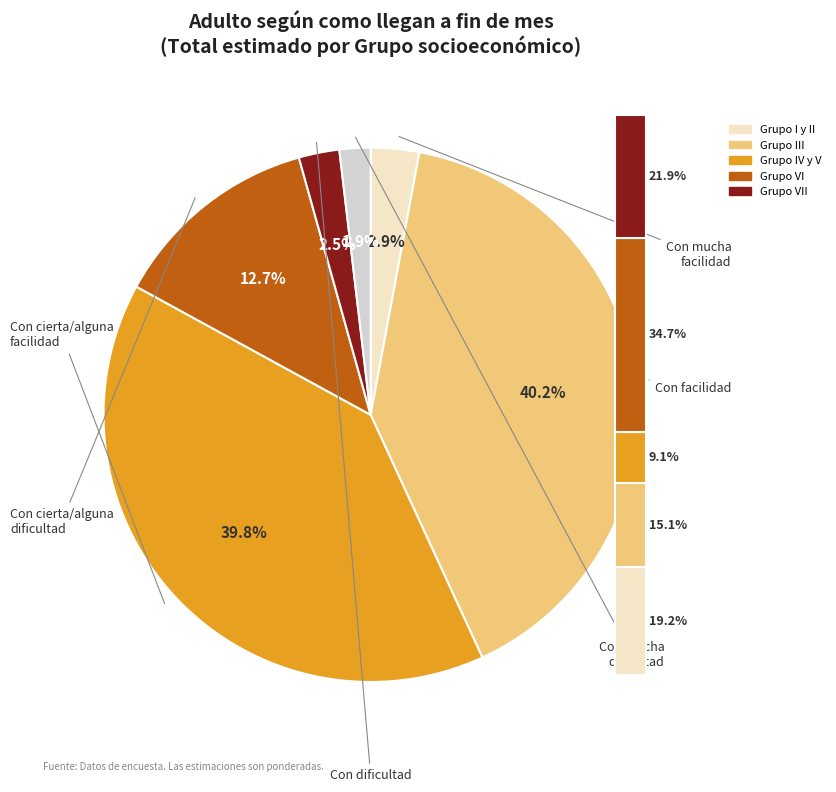

Combined, do Con mucha dificultad and Con dificultad account for over 50%?

No